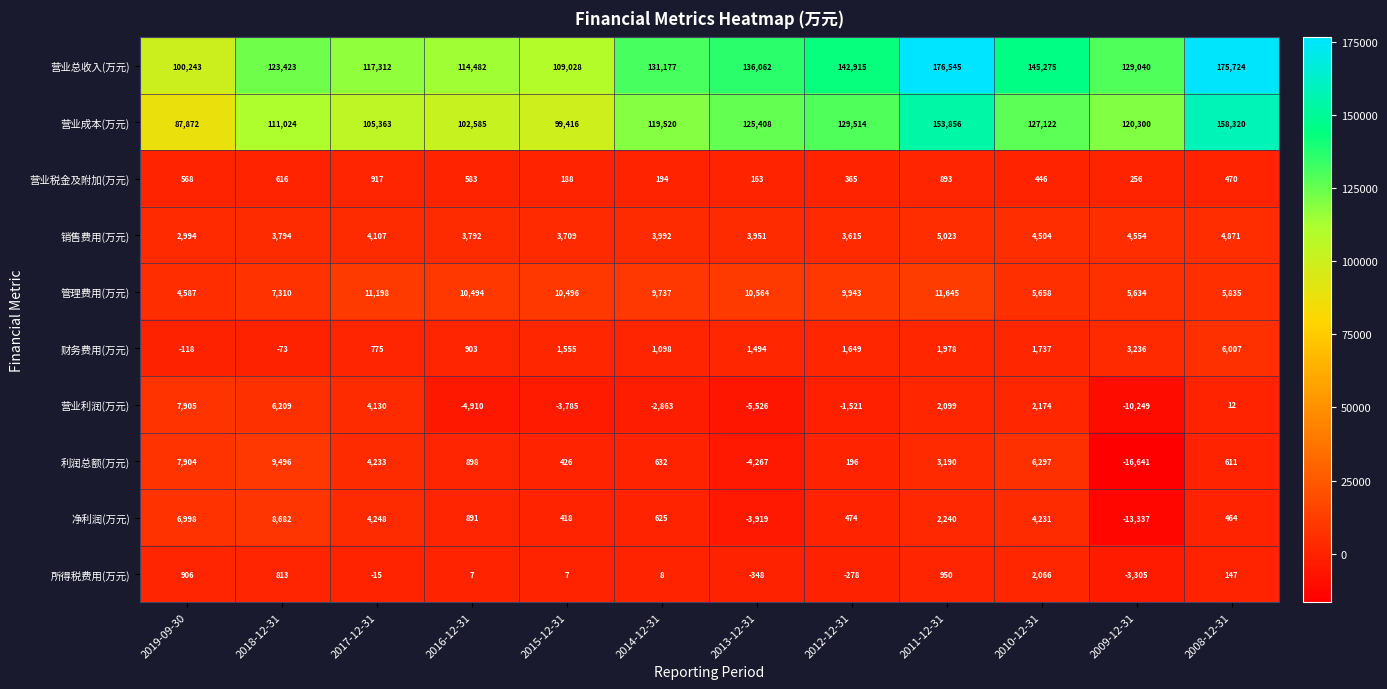

What is the difference between the second highest and second lowest values in the 营业税金及附加(万元) series?

705